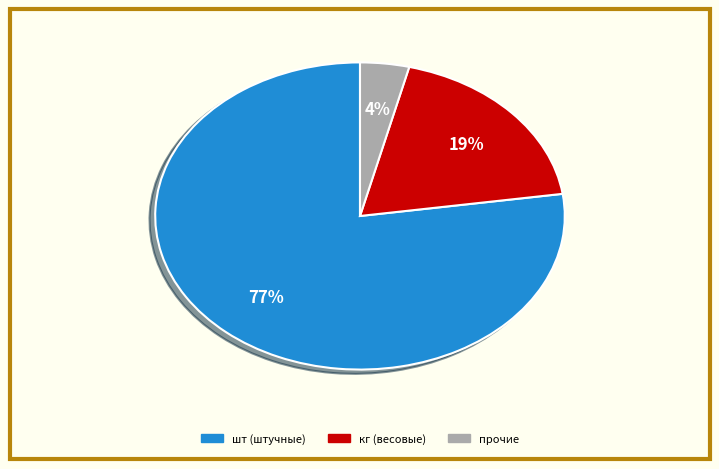

To the nearest percent, what is the average slice percentage?

33%